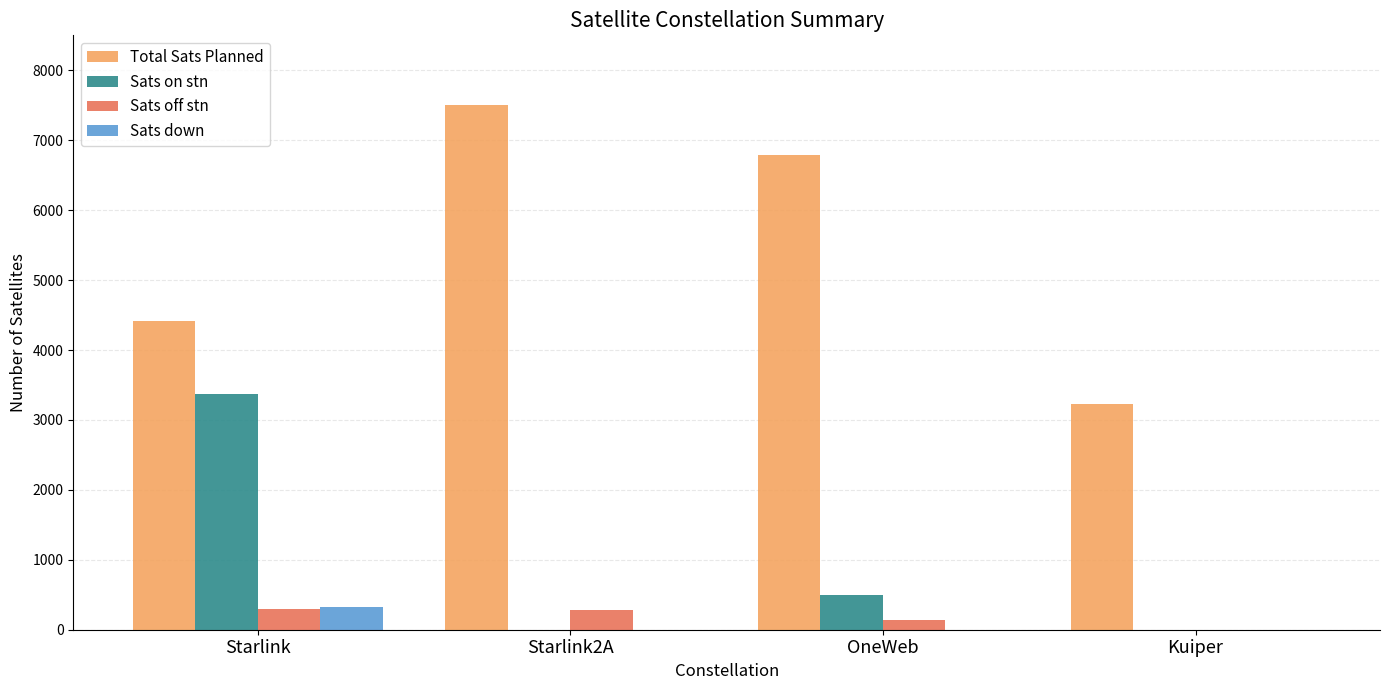

The value of Total Sats Planned at Kuiper is 901. True or false?

False